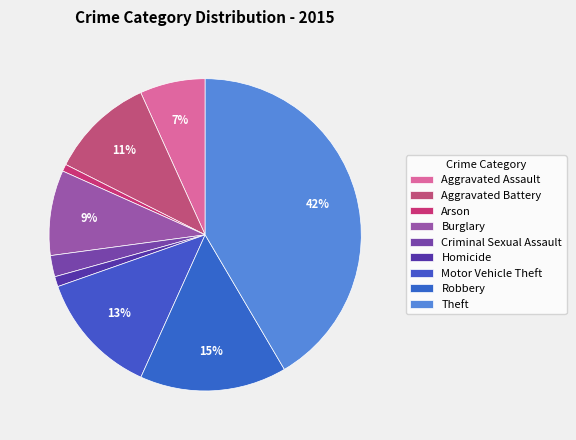

Does Aggravated Assault represent more than half of the total?

No